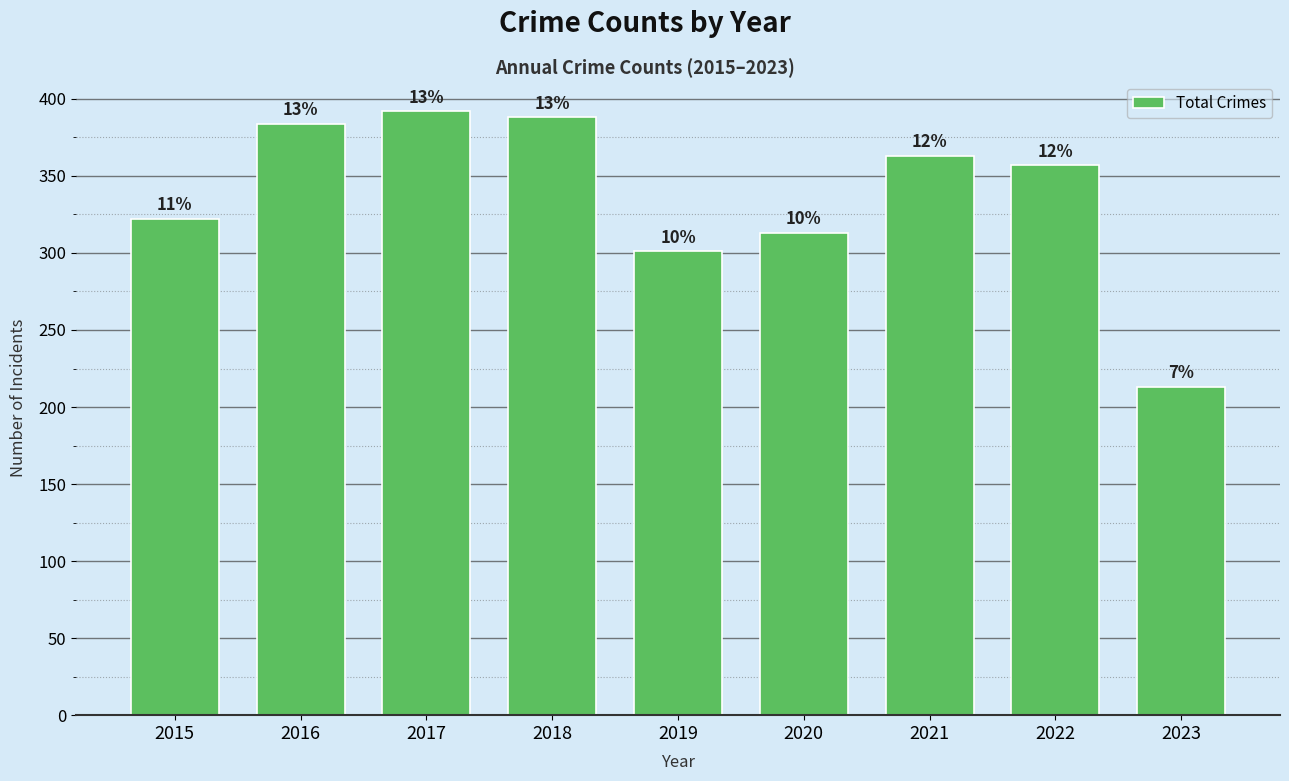

Where does the data first go above 357?

2016